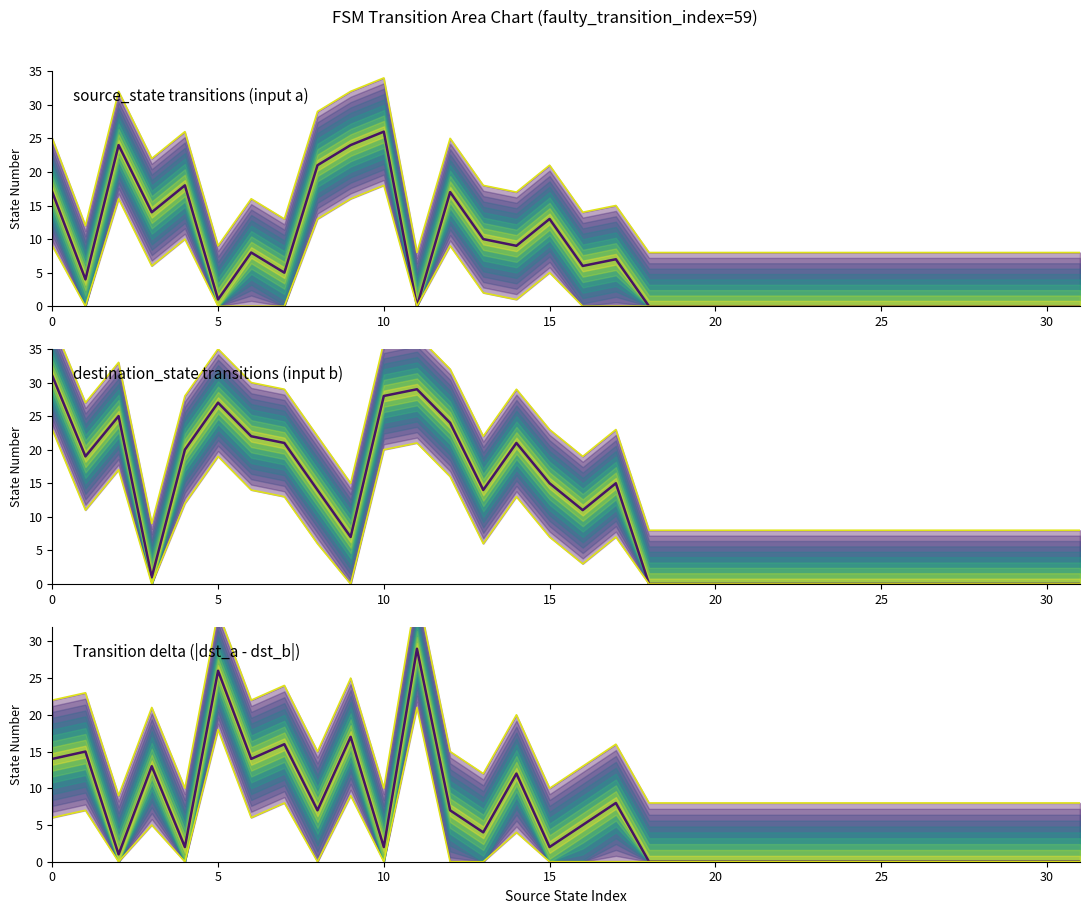

In source_state, how many points are lower than both neighbors (excluding endpoints)?

7